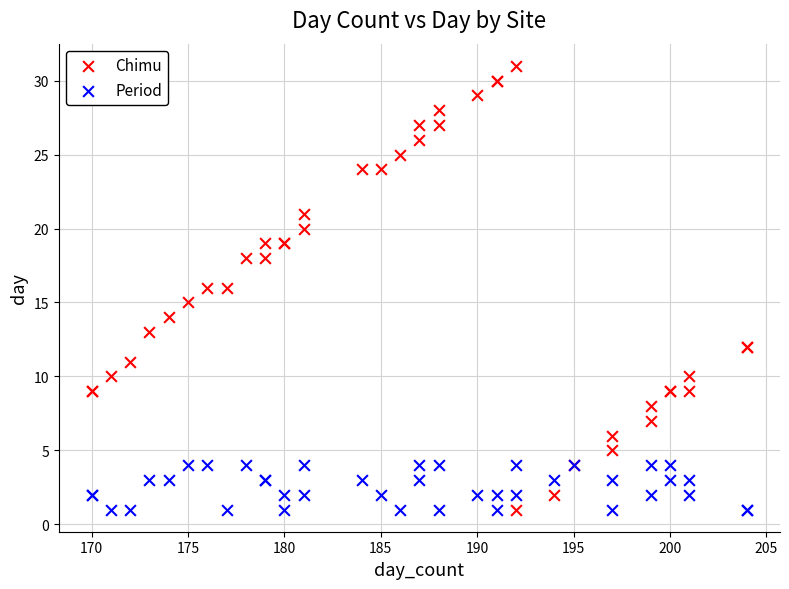

What is the X range (max minus min) for the scatter plot?

34